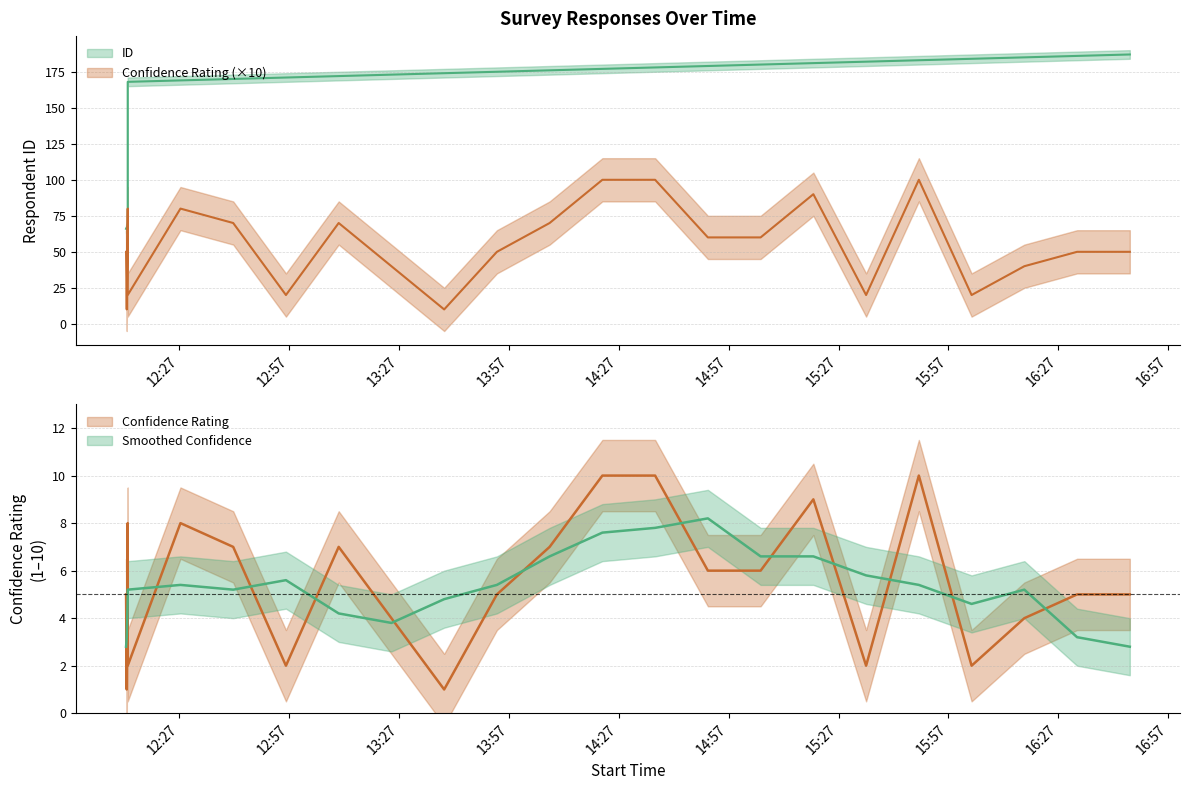

At which category does Confidence Rating reach its first local peak?

2022-10-21 12:12:55